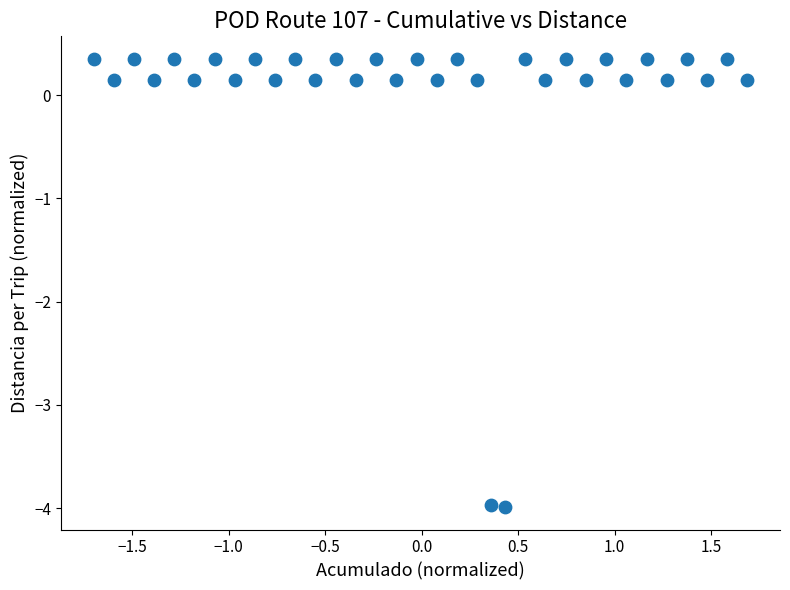

What is the range of Y values (max minus min)?

4.3